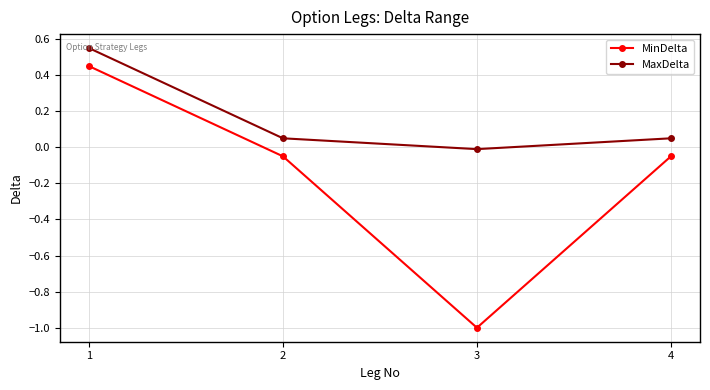

Between 1 and 3, which series saw the biggest shift?

MinDelta